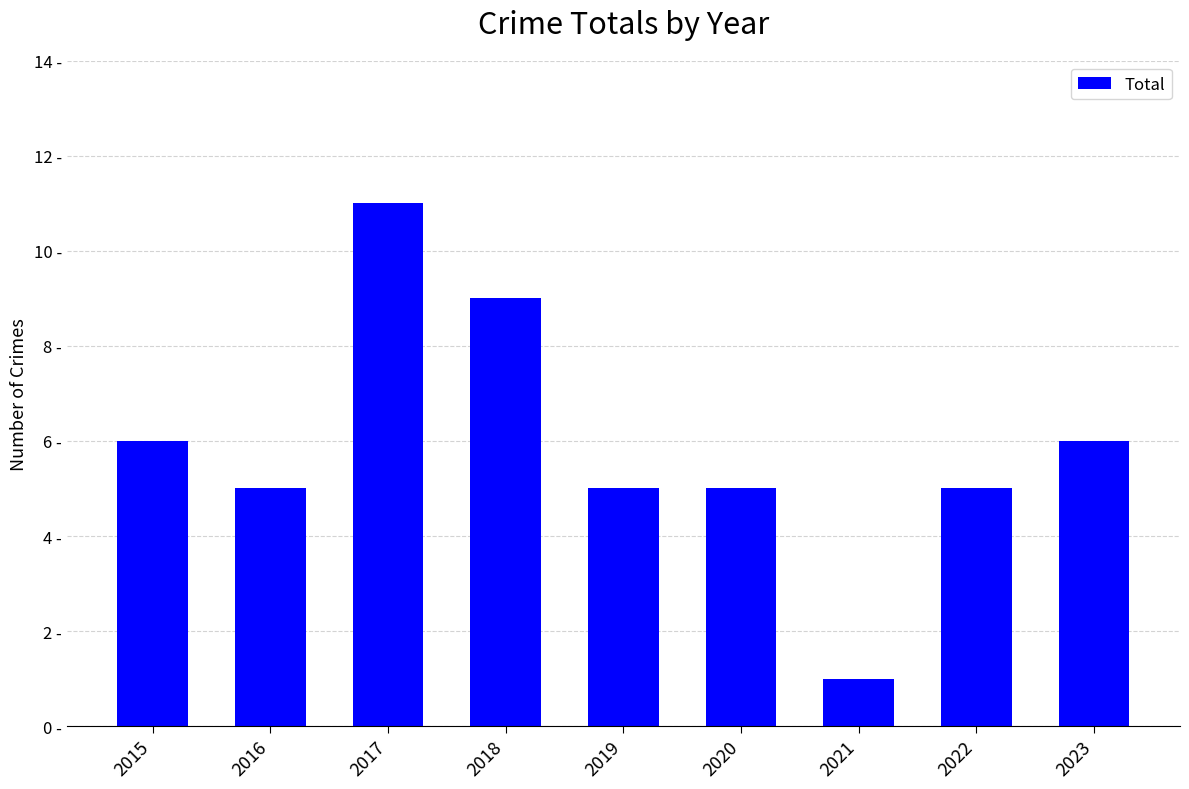

Does the chart contain any negative values?

No